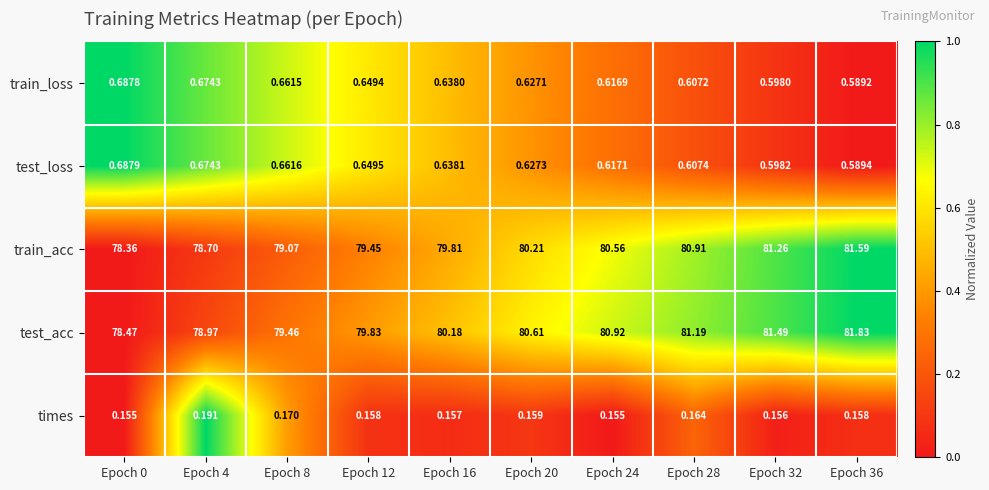

Between Epoch 12 and Epoch 16, which series saw the biggest shift?

train_acc